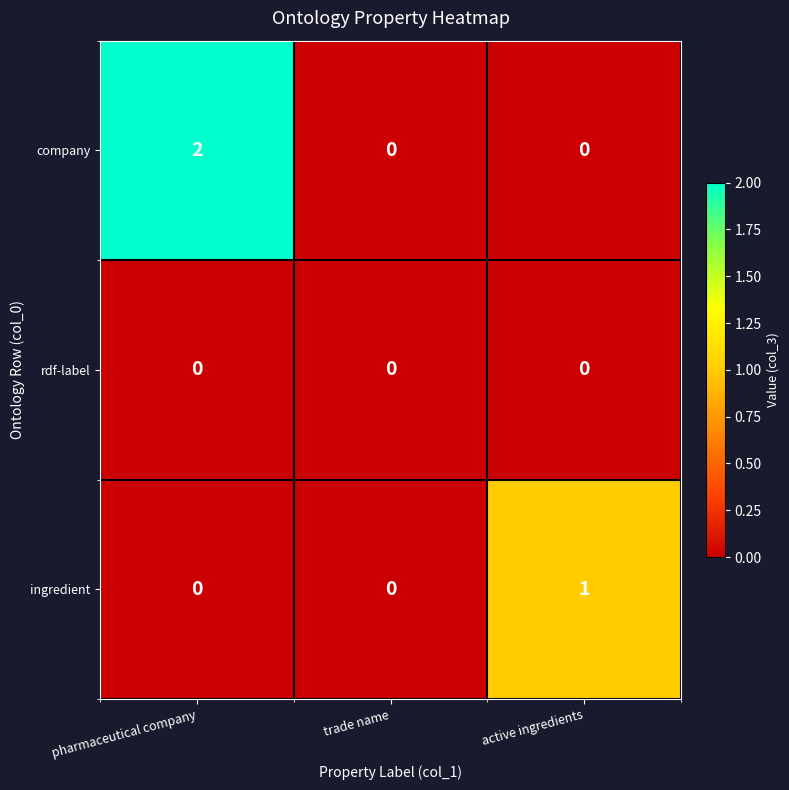

True or false: ingredient has a value of 1 at active ingredients.

True